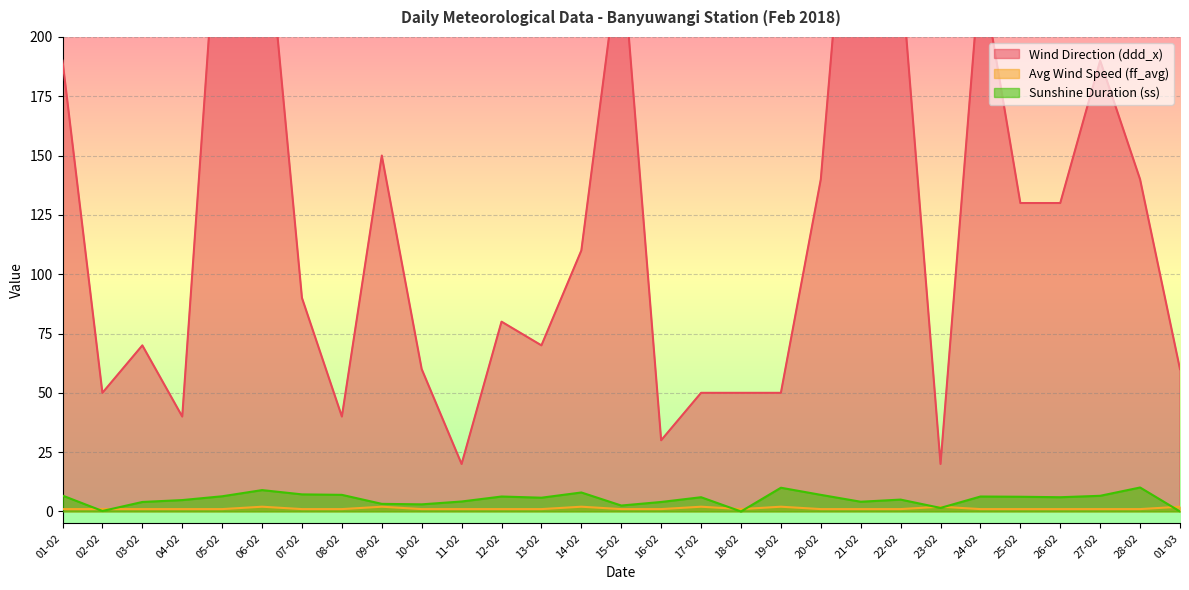

At which label does ddd_x first exceed 90?

01-02